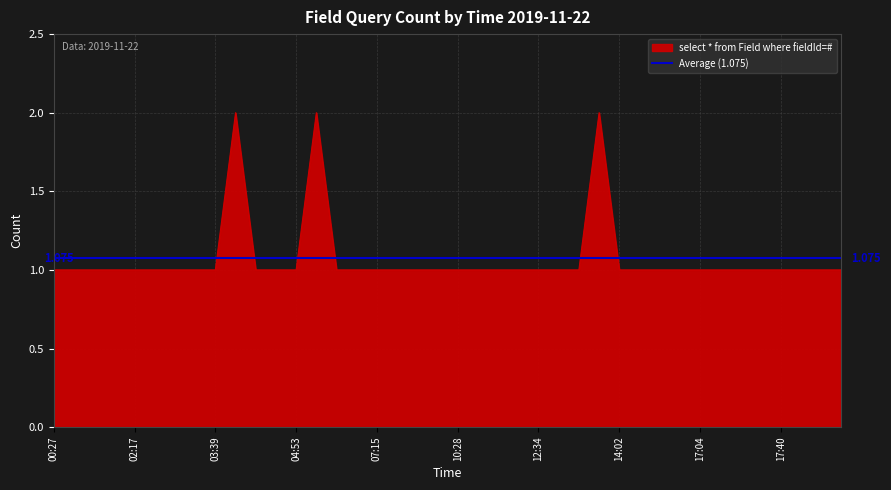

Count the number of values greater than 1.

3